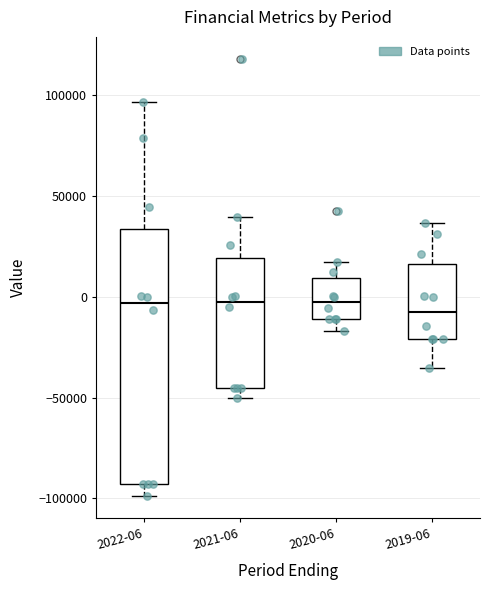

Reading left to right, read every box against the y-axis: the position of its median line, the range the box covers, and the ends of its whiskers. The values are not printed on the chart, so give them approximately, as read against the axis.

2022-06: median -5000, box -95000 to 35000, whiskers -100000 to 95000
2021-06: median 0, box -45000 to 20000, whiskers -50000 to 40000
2020-06: median -5000, box -10000 to 10000, whiskers -15000 to 15000
2019-06: median -5000, box -20000 to 15000, whiskers -35000 to 35000